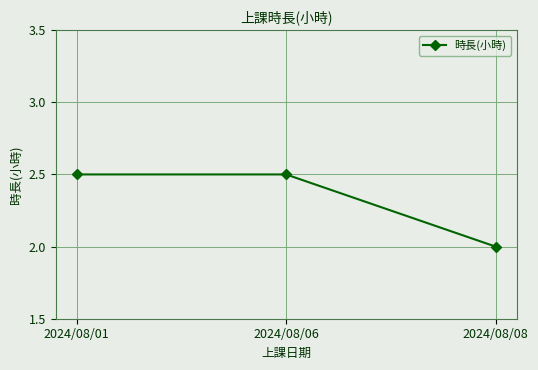

What is the difference between the values at 2024/08/08 and 2024/08/01?

0.5